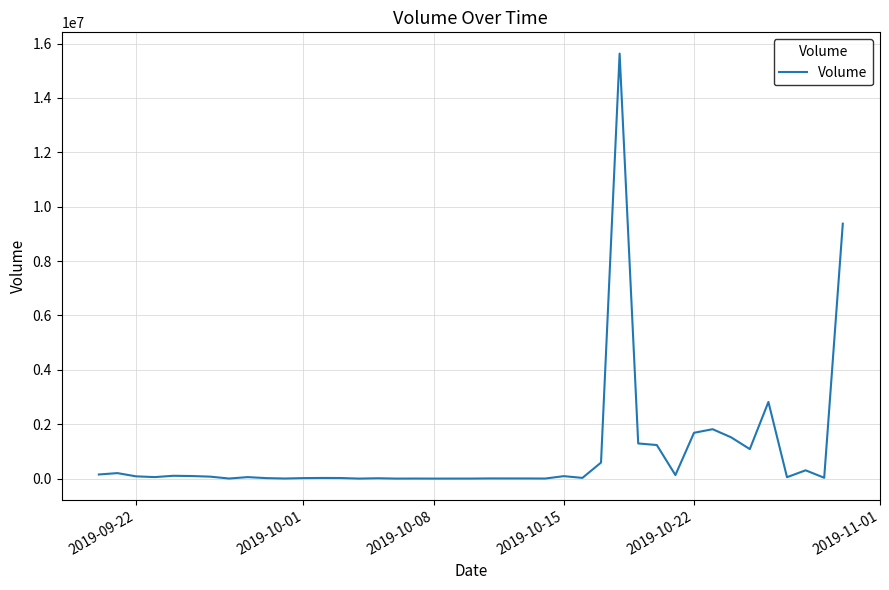

What is the greatest value displayed?

15633210